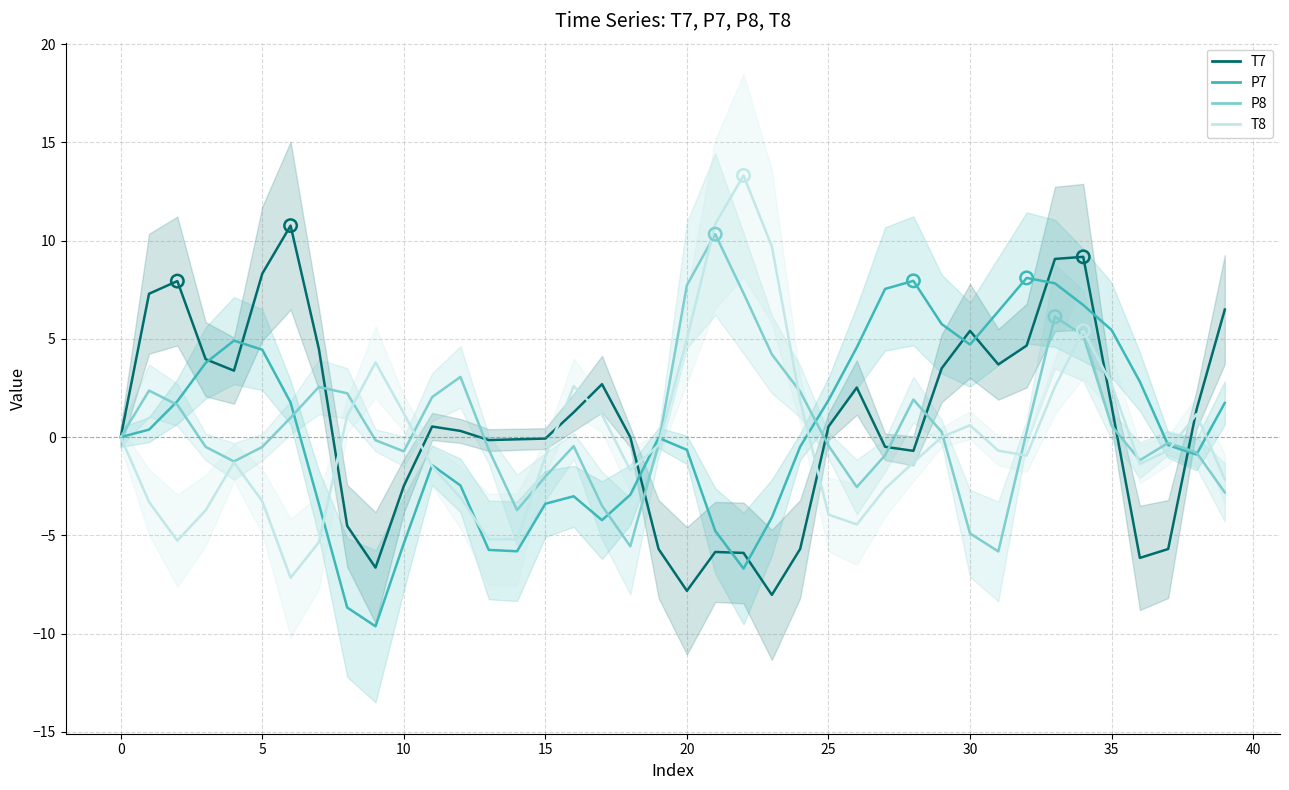

Which series has the largest total across all categories?

T7